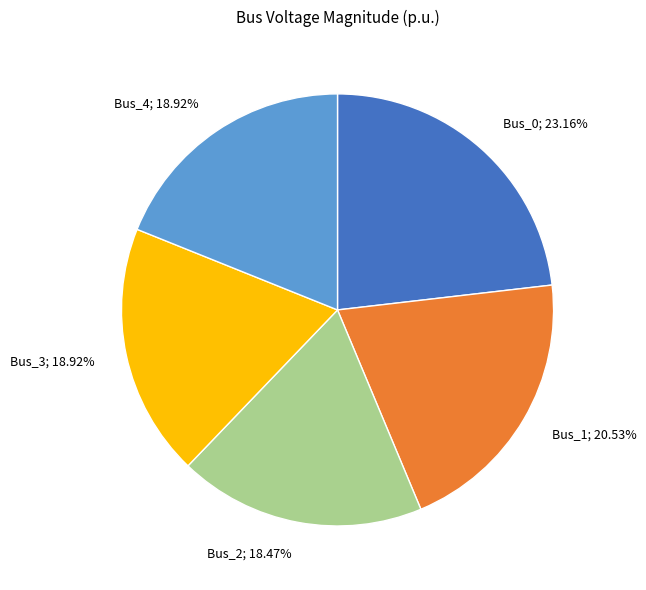

To the nearest percent, what portion does Bus_2 represent?

18%